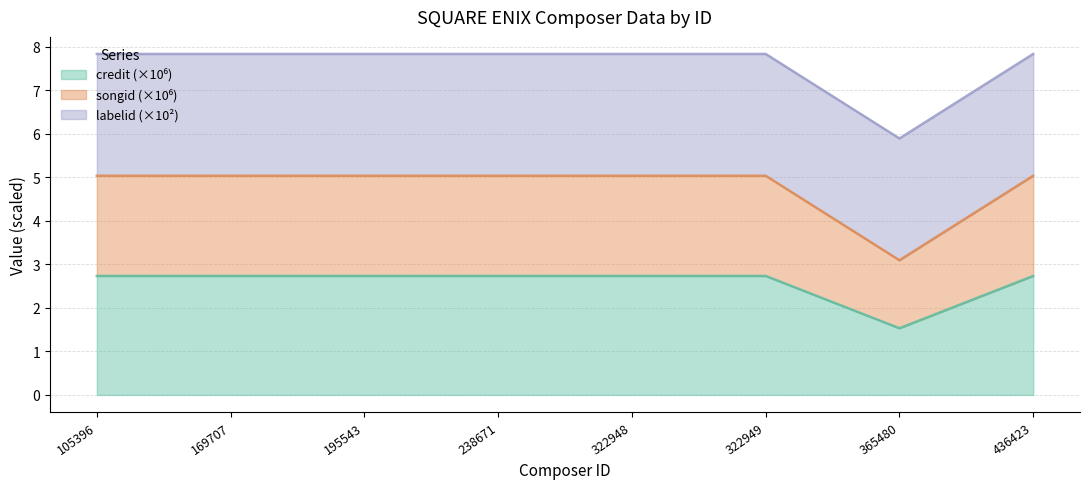

What is the total value across all series at 322949?

7.8